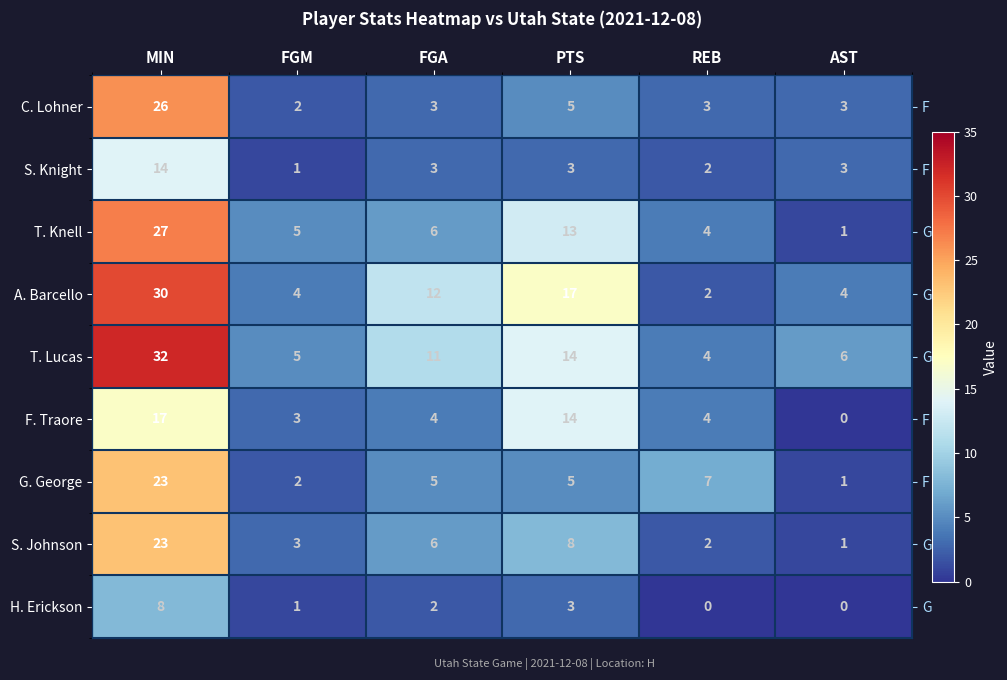

How many categories are shown in the chart?

6